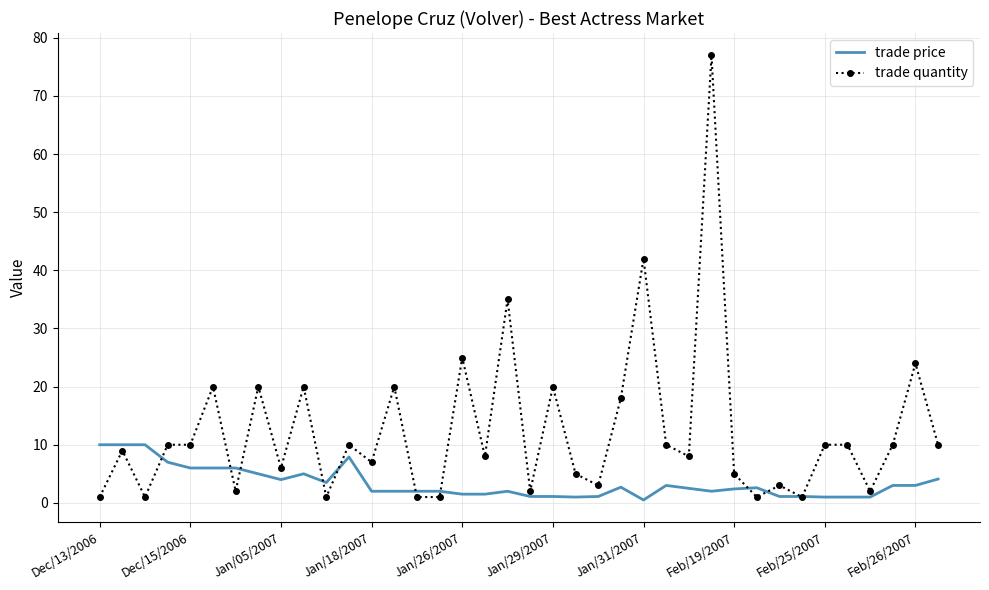

Which series has the widest spread of values?

trade quantity